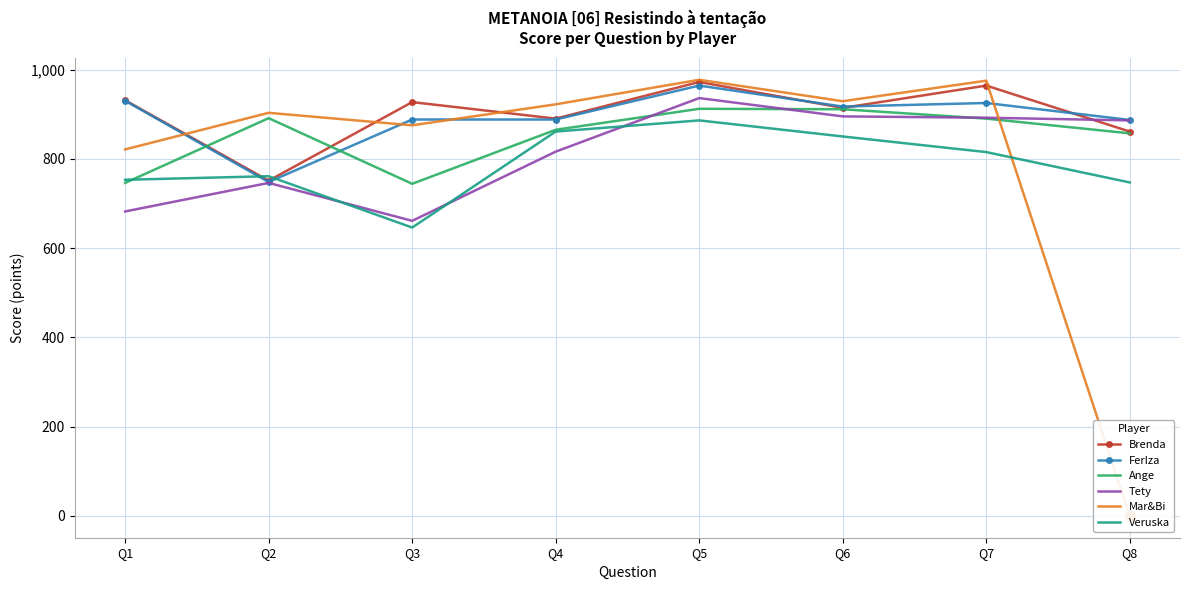

How many values in the Veruska series are below 815?

4